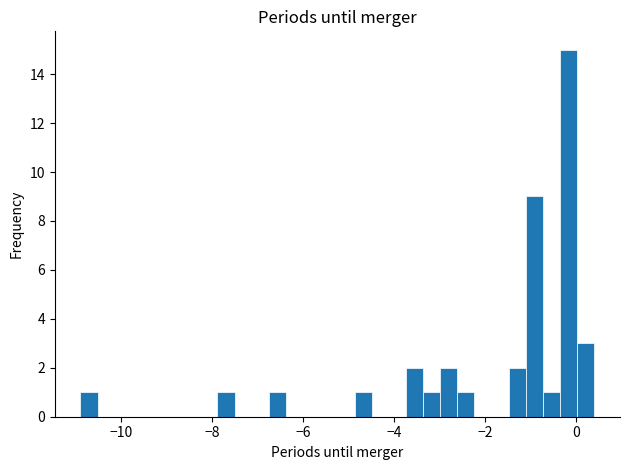

Around what value on the x-axis is the tallest bar? Give the approximate position of its centre, as read against the axis.

-0.2